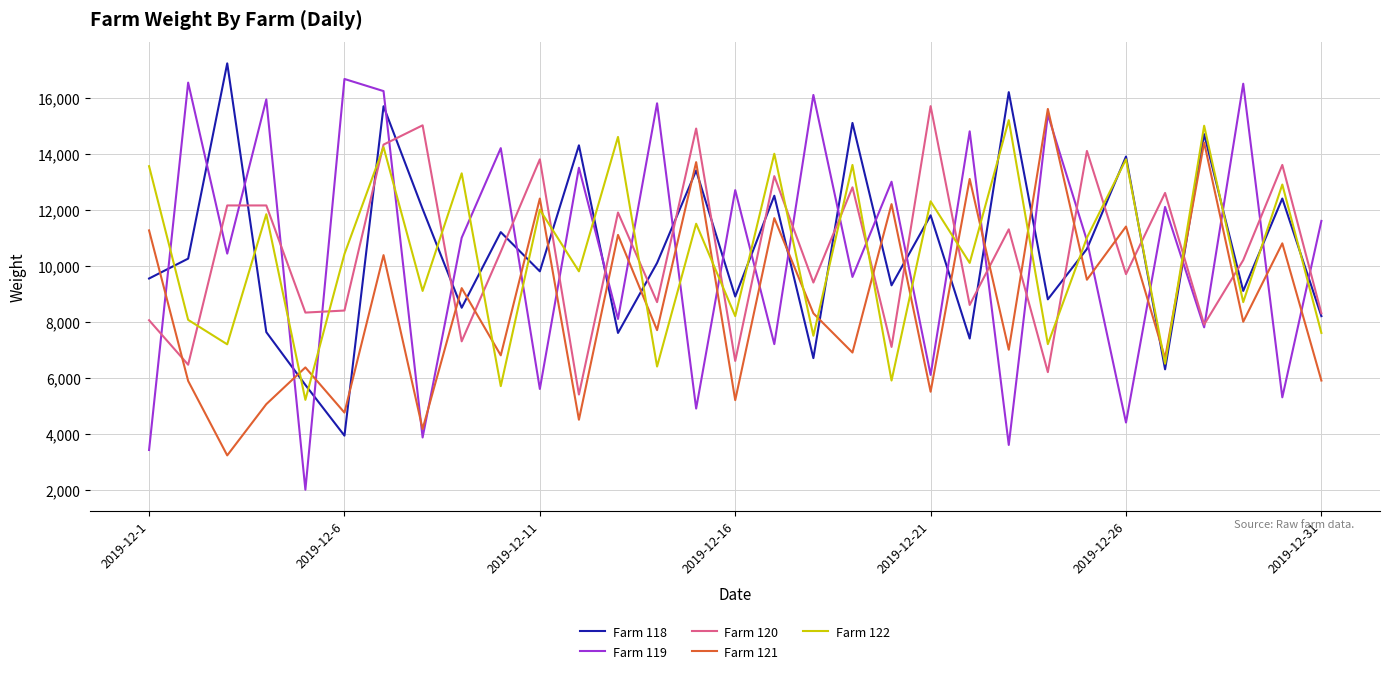

What are all the series names shown in the legend?

Farm 118, Farm 119, Farm 120, Farm 121, Farm 122